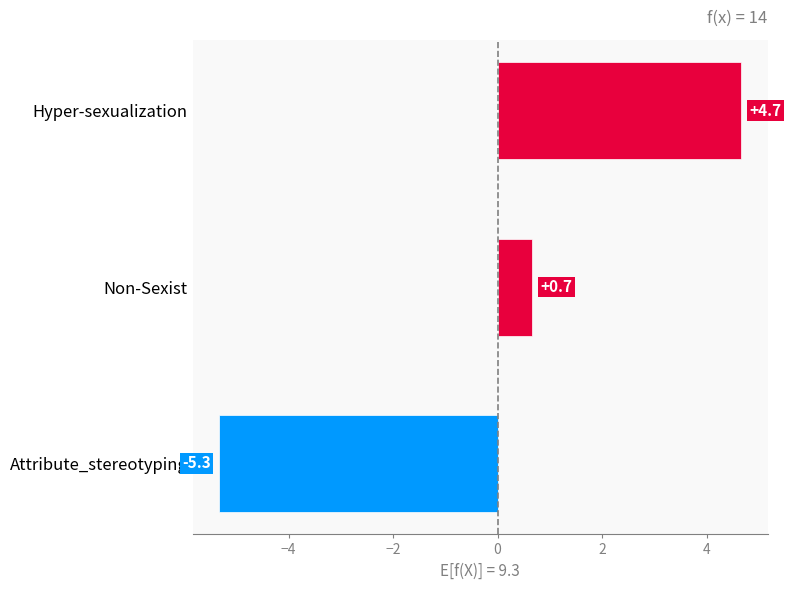

At which category does the chart reach its peak across all series?

Hyper-sexualization